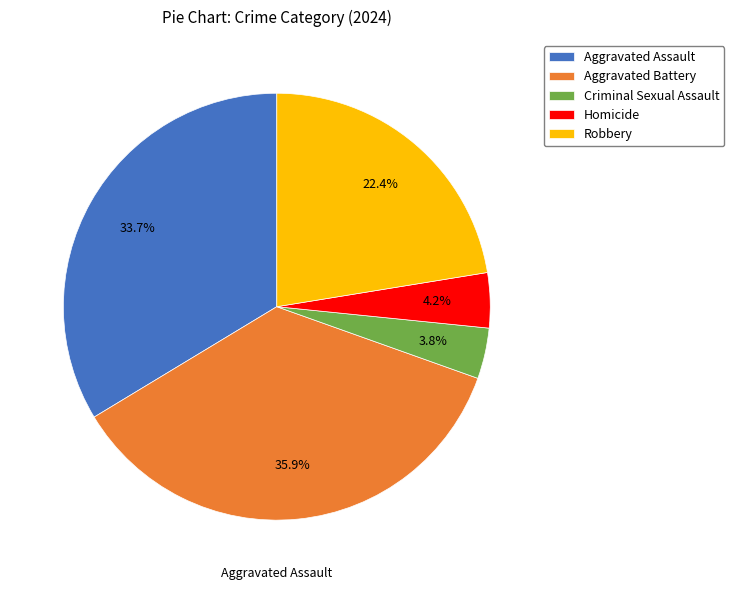

What percentage is the Aggravated Battery slice, to the nearest percent?

36%